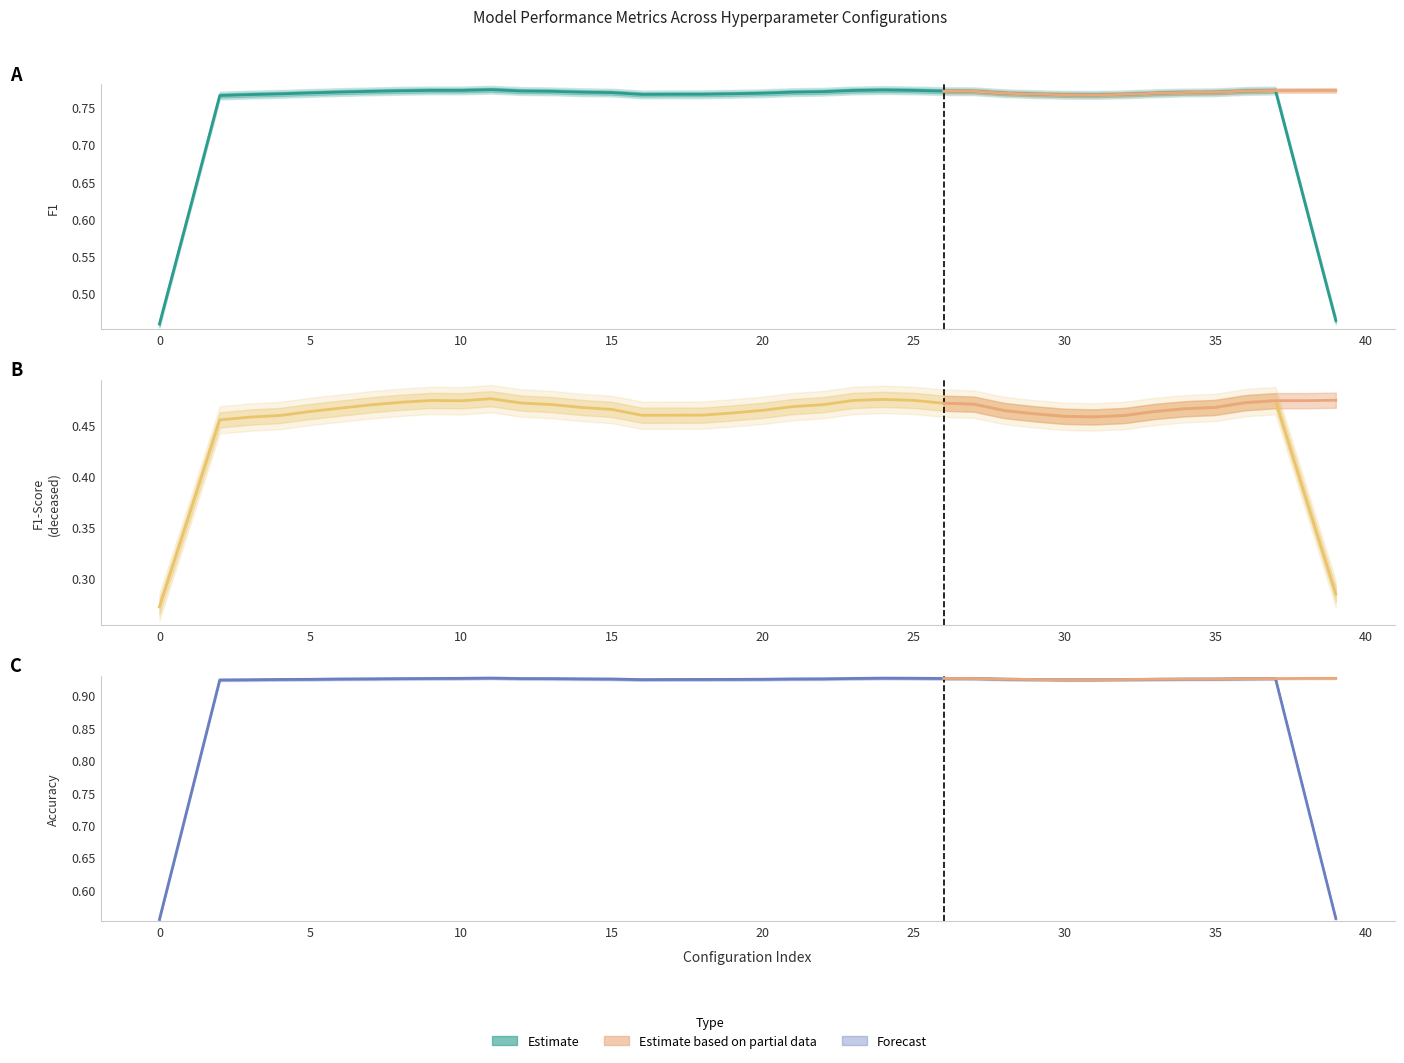

True or false: Mean Accuracy and Mean F1-Score on 'deceased' intersect in this chart.

False